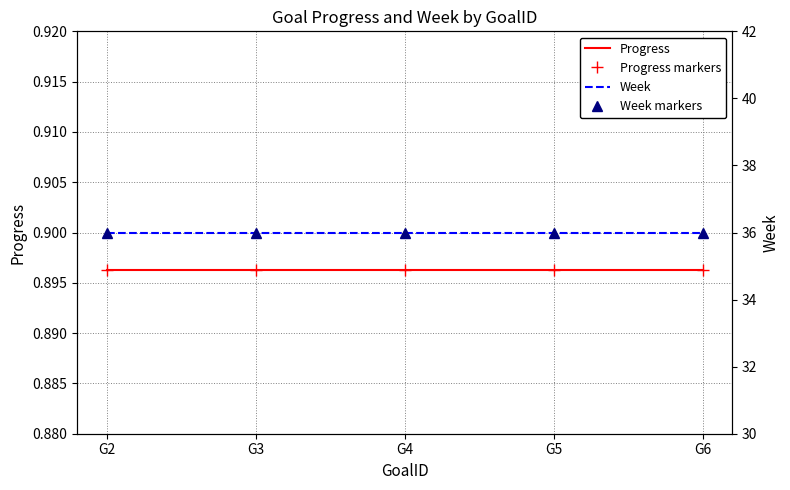

Is the value of Week at G2 greater than the value of Week markers at G4?

No